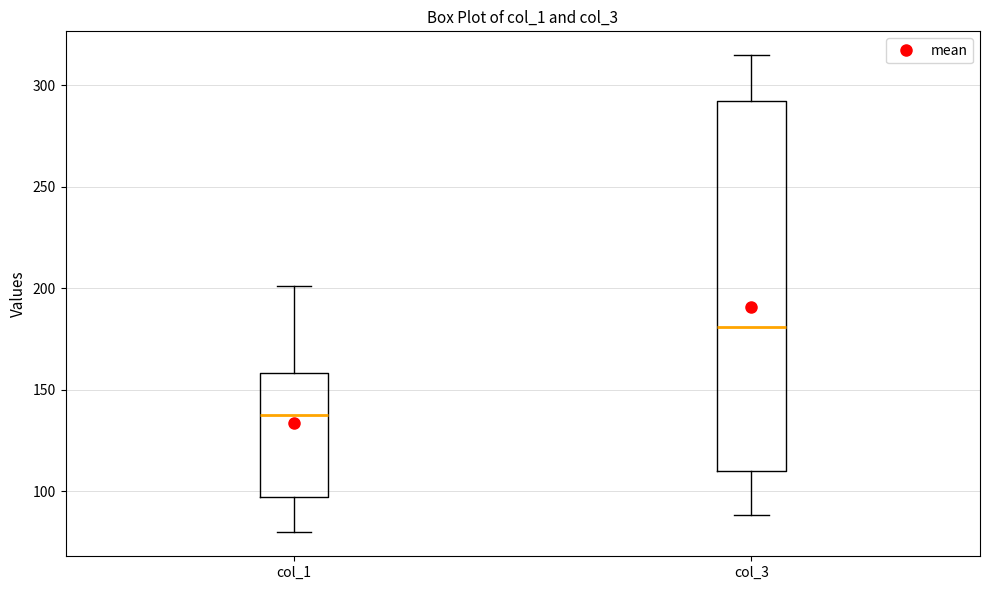

Reading left to right, transcribe this box plot: for each box, give where its median line is, the range the box spans, and where its two whiskers end, as read against the y-axis. The values are not printed on the chart, so give them approximately, as read against the axis.

col_1: median 140, box 95 to 160, whiskers 80 to 200
col_3: median 180, box 110 to 290, whiskers 90 to 315